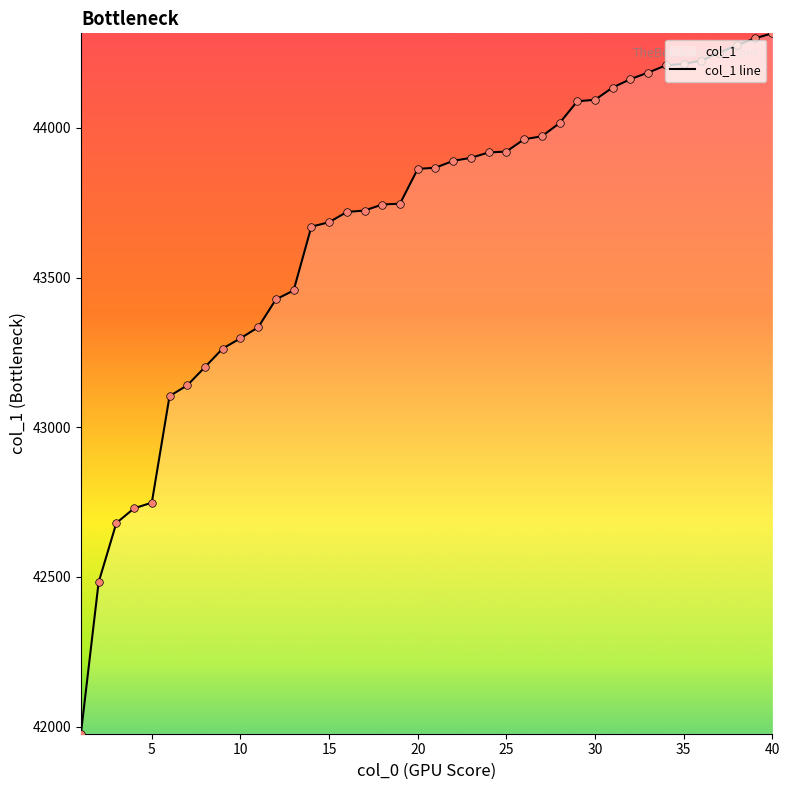

The value at 10 is 27929. True or false?

False